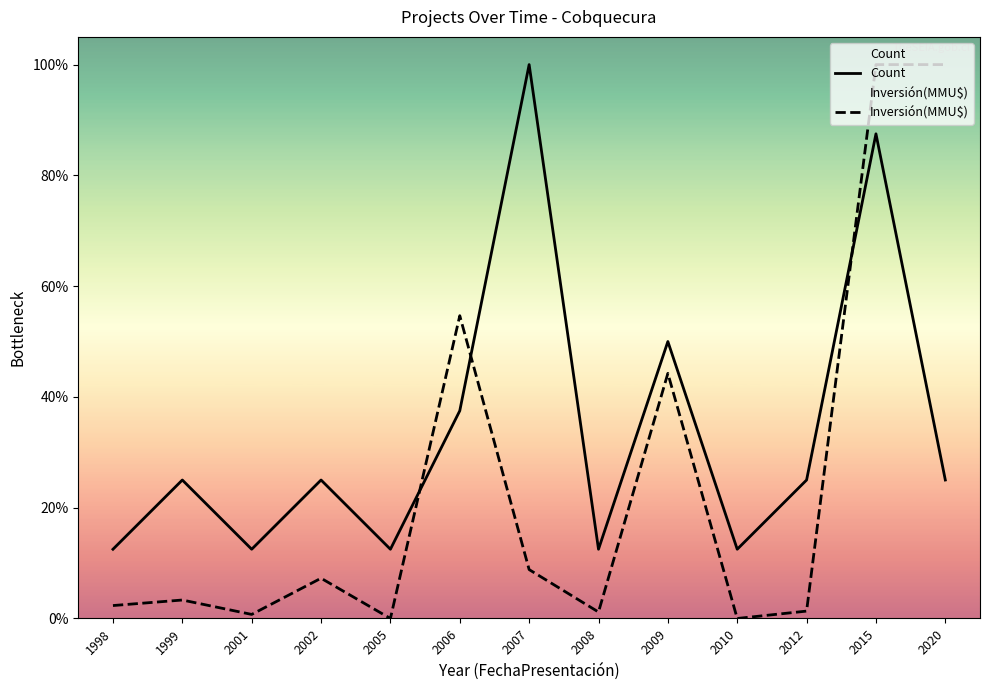

In Count, how many points are lower than both neighbors (excluding endpoints)?

4